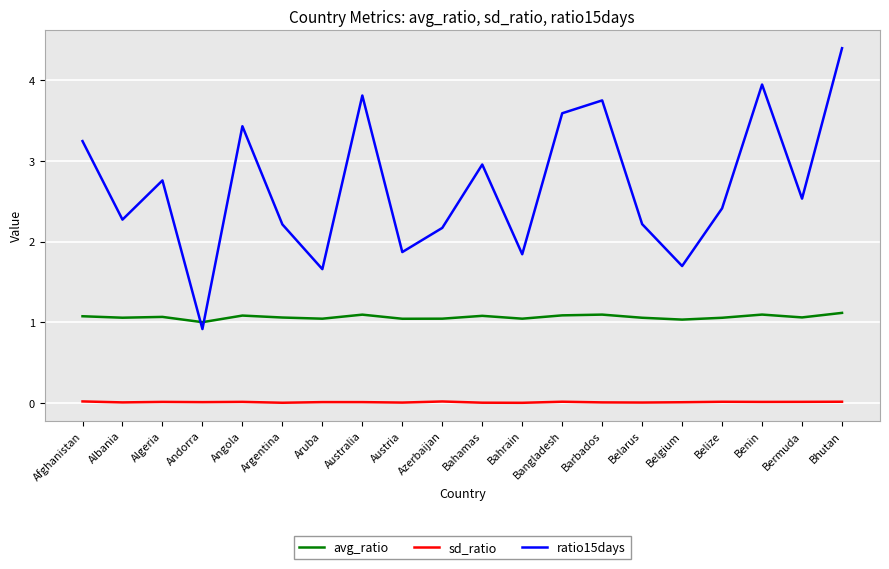

Which series changed the most between Algeria and Bahrain?

ratio15days